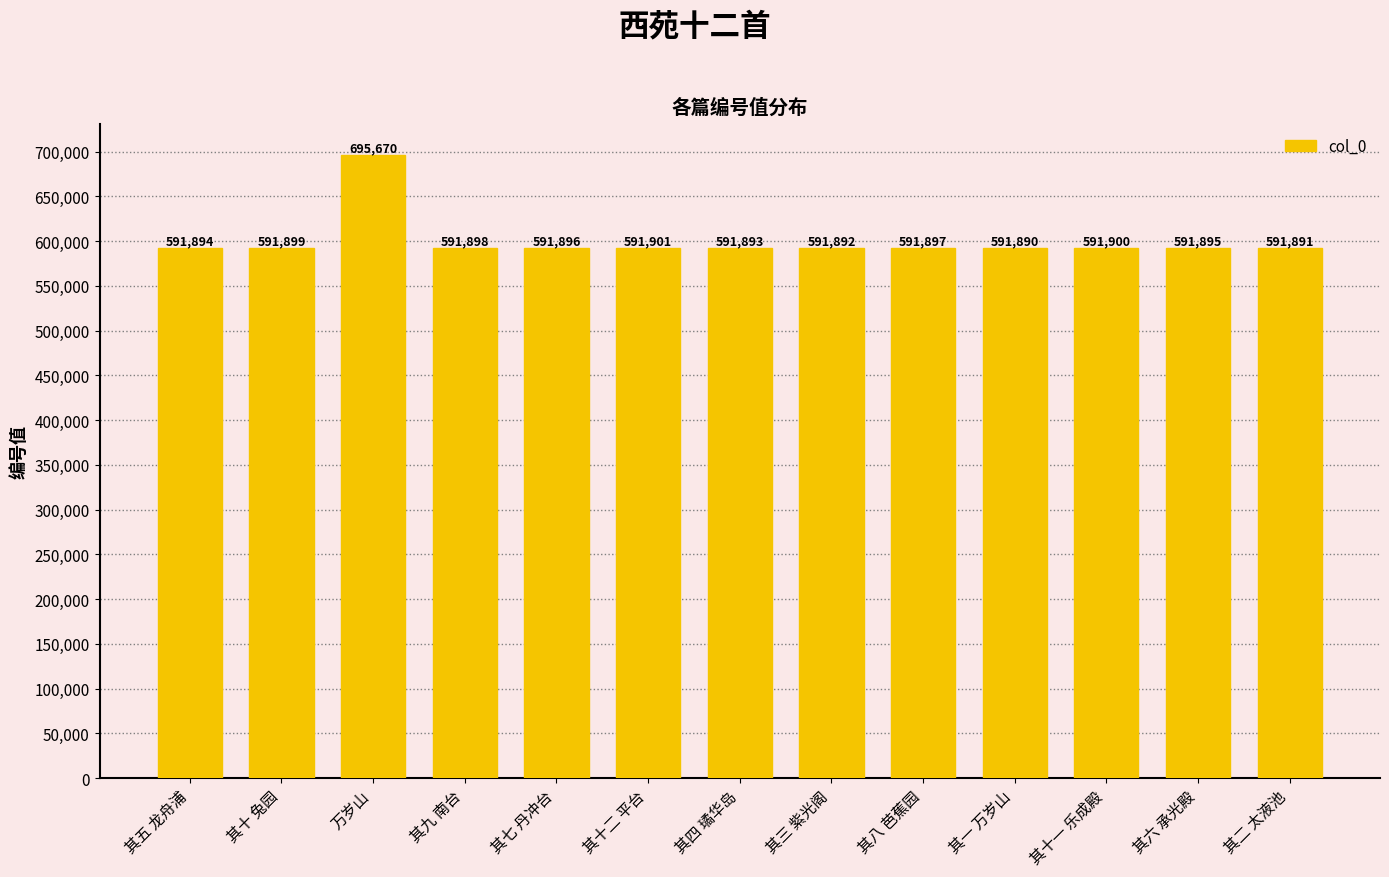

What is the change in value from 其十二 平台 to 其三 紫光阁?

-9